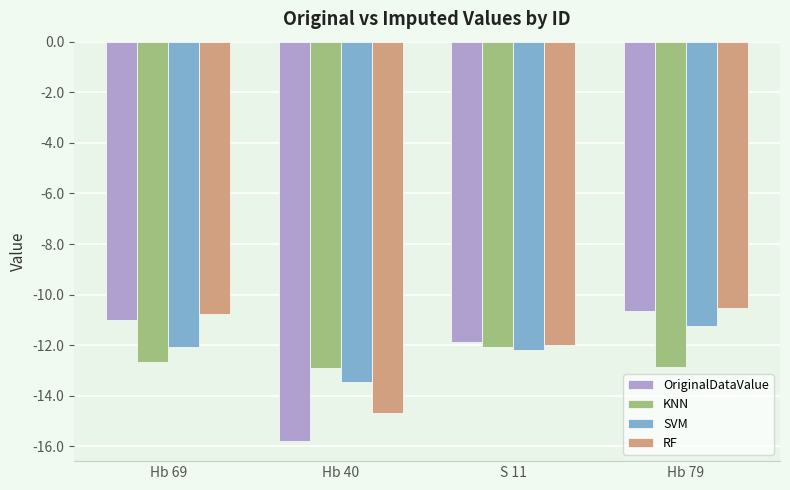

What is the label of the 4th bar from the right?

Hb 69